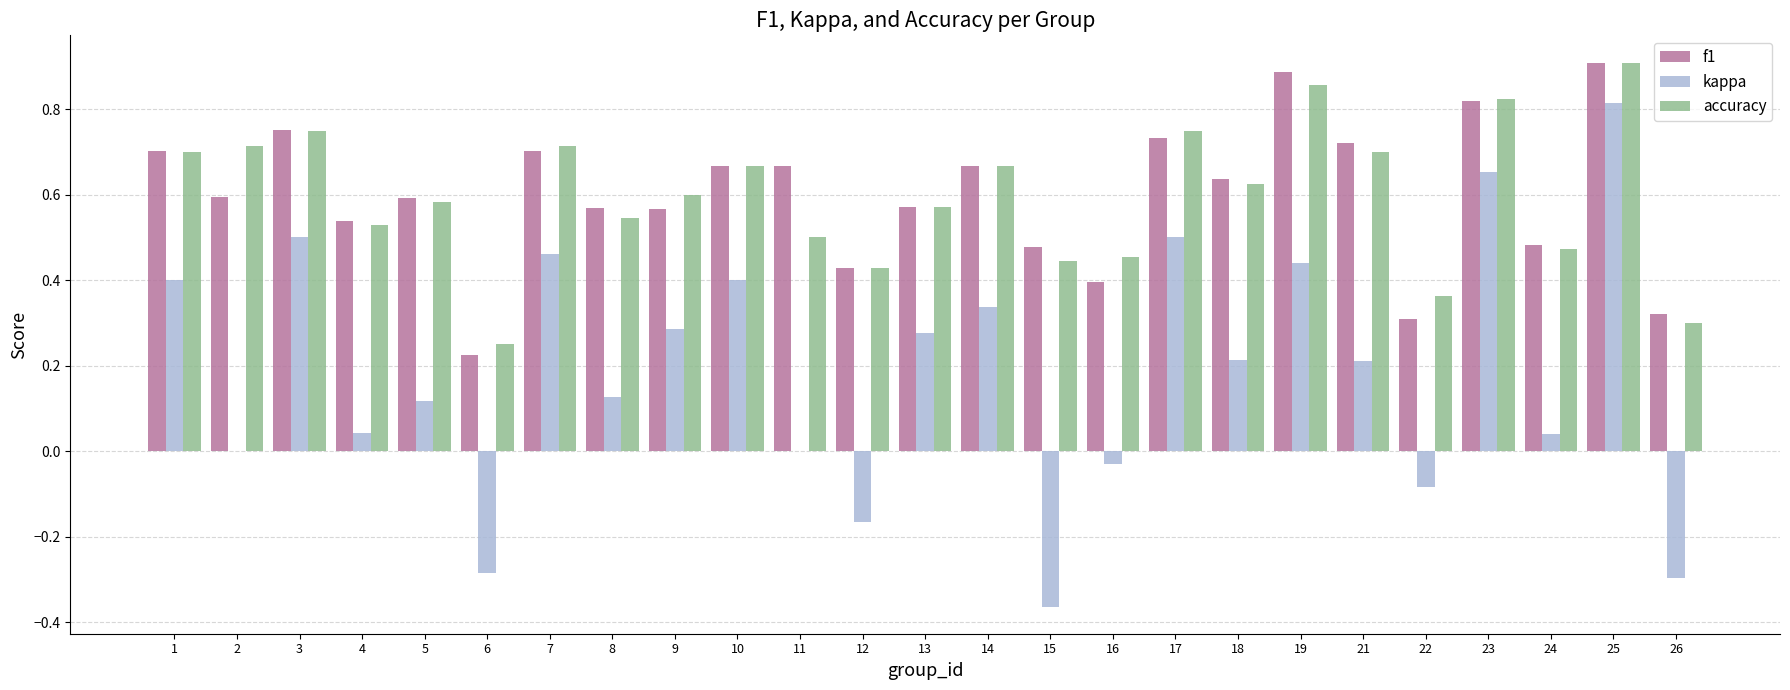

At which category is the sum across all series the highest?

25